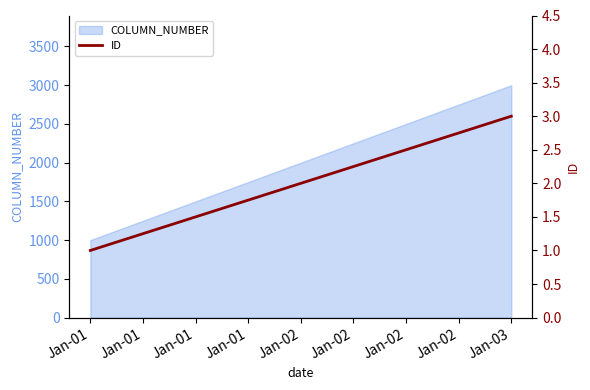

List the labels in order of COLUMN_NUMBER value, smallest first.

Jan-01, Jan-02, Jan-03